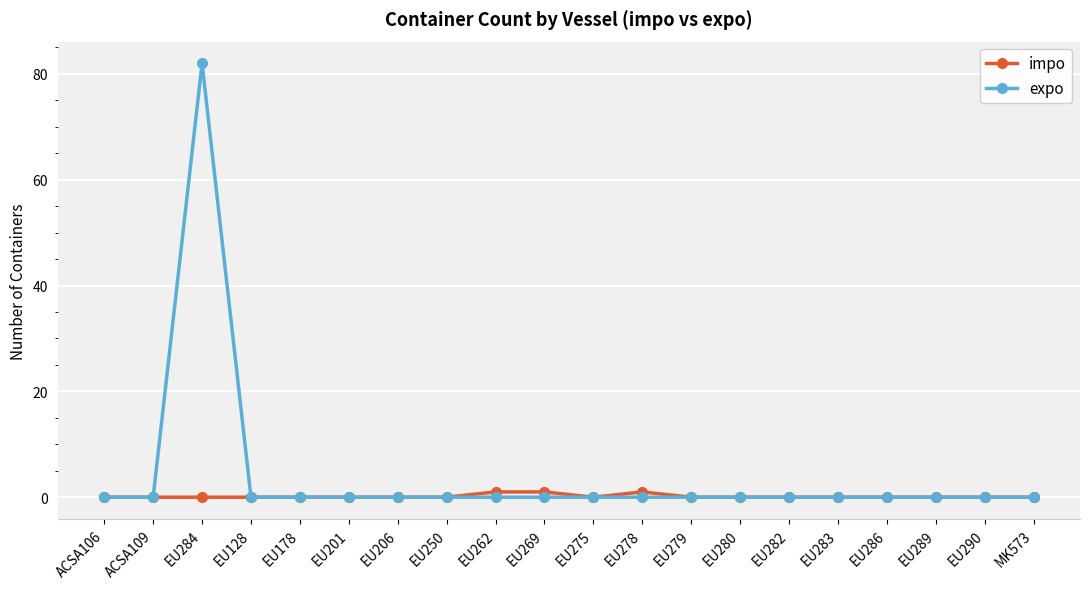

At which category is the sum across all series the highest?

EU284